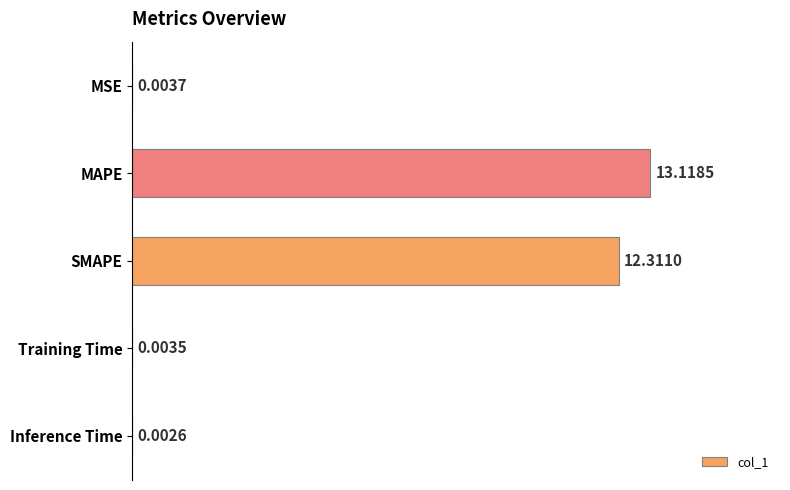

Which has a higher value, MAPE or Training Time?

MAPE